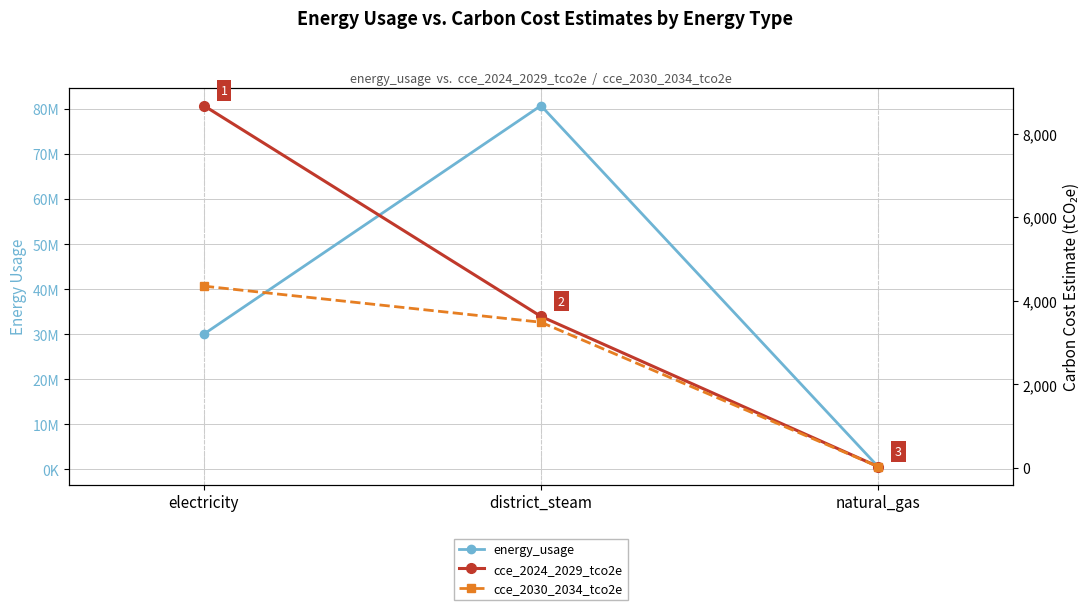

Rank the series at district_steam from lowest to highest value.

cce_2030_2034_tco2e, cce_2024_2029_tco2e, energy_usage